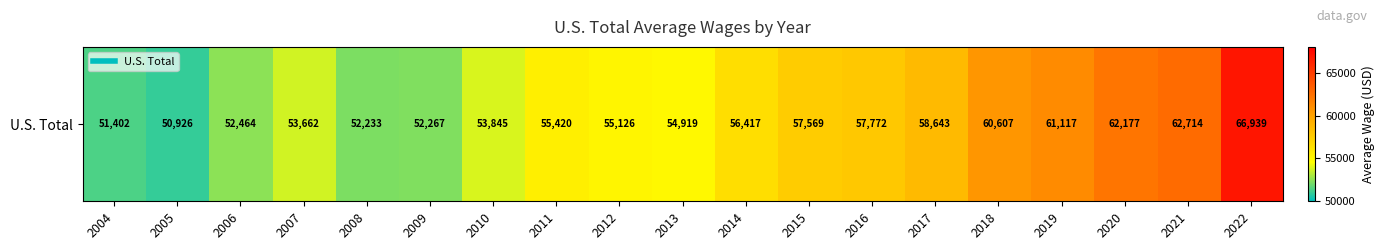

Where does the data first go above 55420?

2014